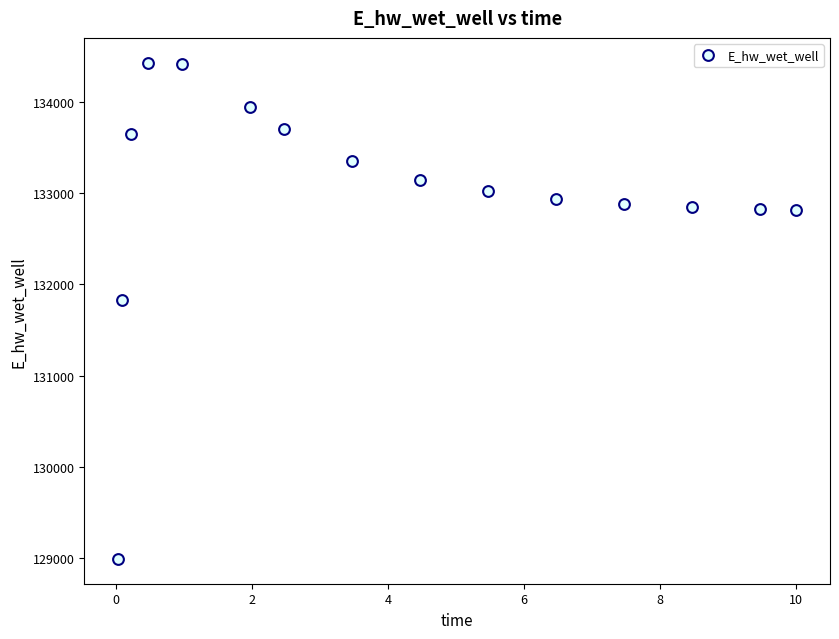

What is the range of X values (max minus min)?

10.0